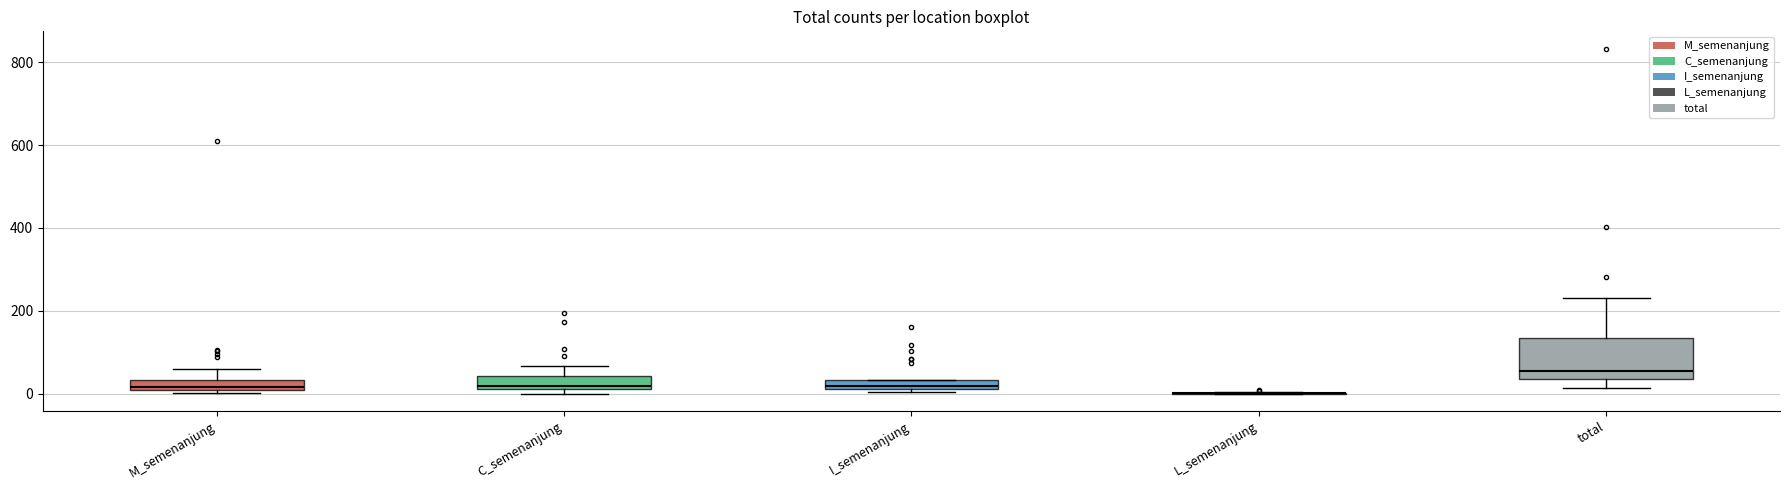

Comparing the boxes themselves (not the whiskers), which one is the tallest?

total